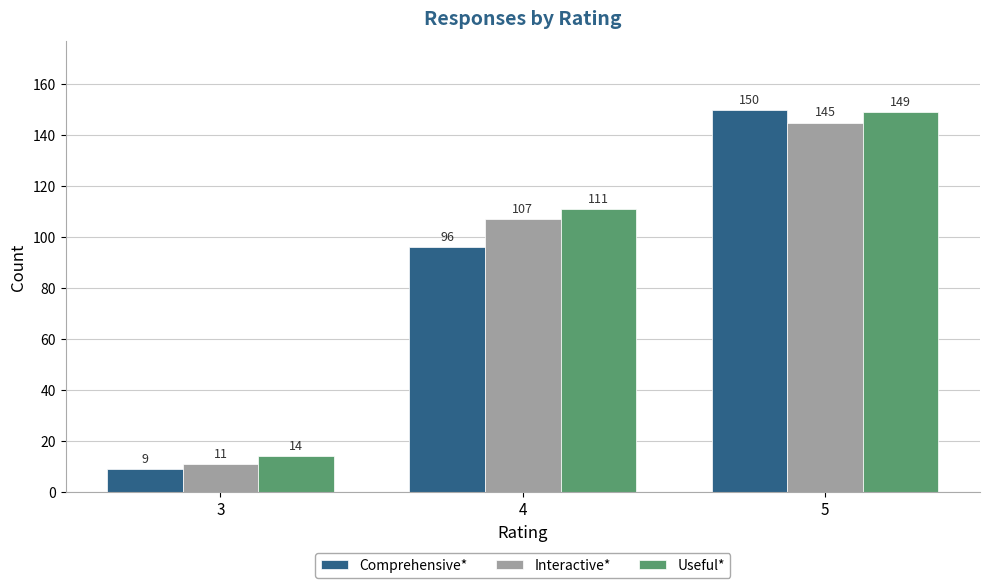

Which series changed the most between 3 and 5?

Comprehensive*